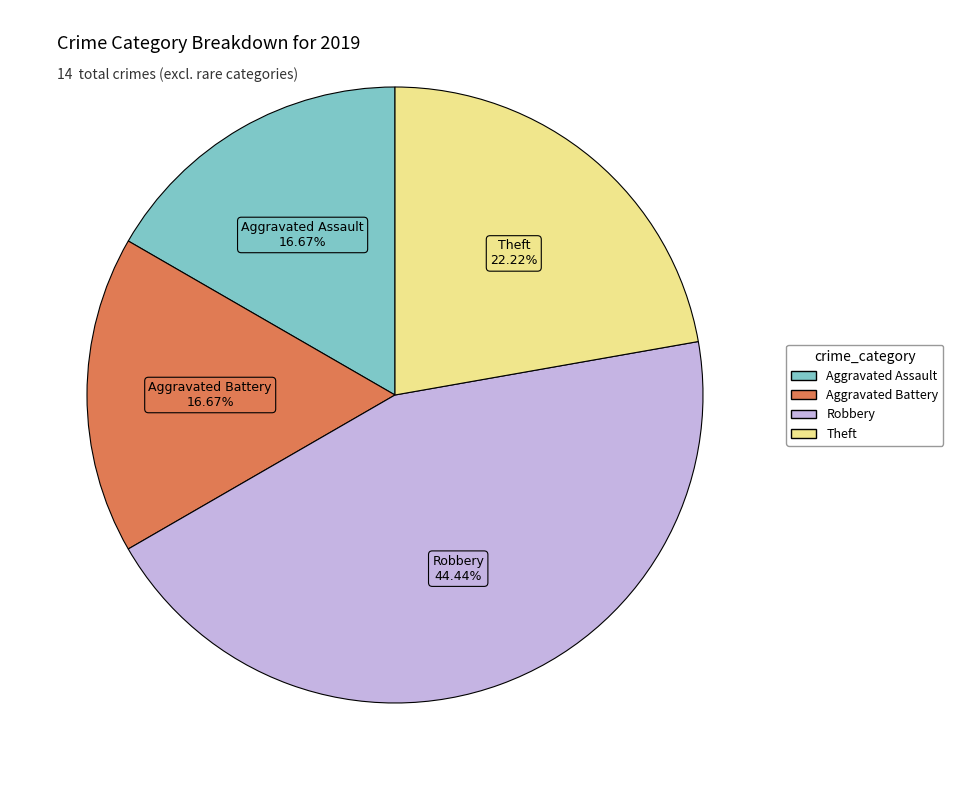

Do Robbery and Aggravated Battery together represent more than half of the pie?

Yes